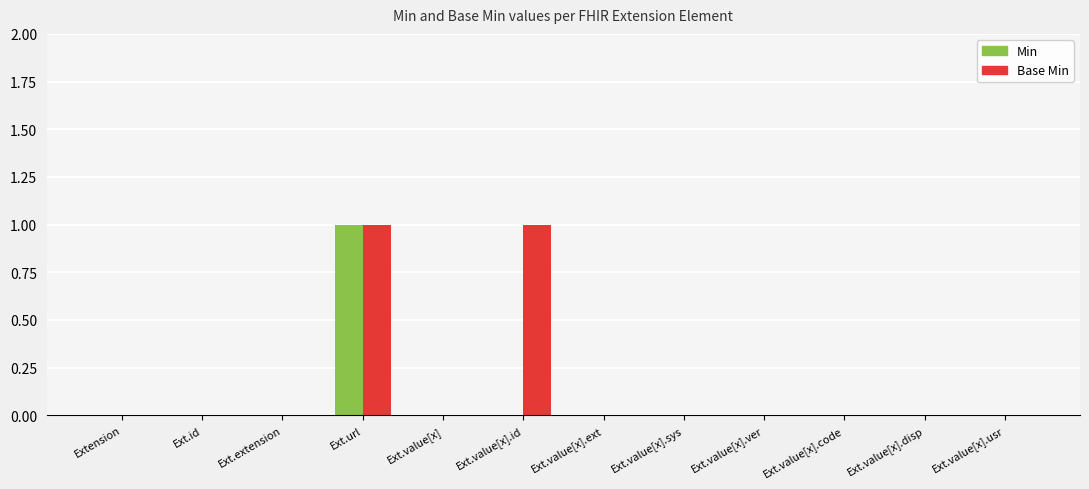

How many groups of bars are there?

12